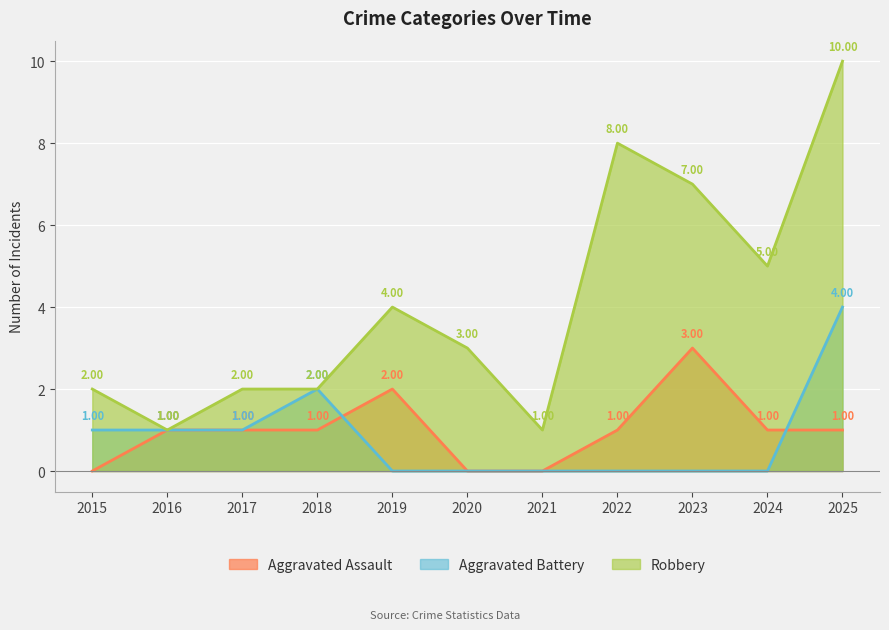

How many Aggravated Assault values are between 0 and 1?

9